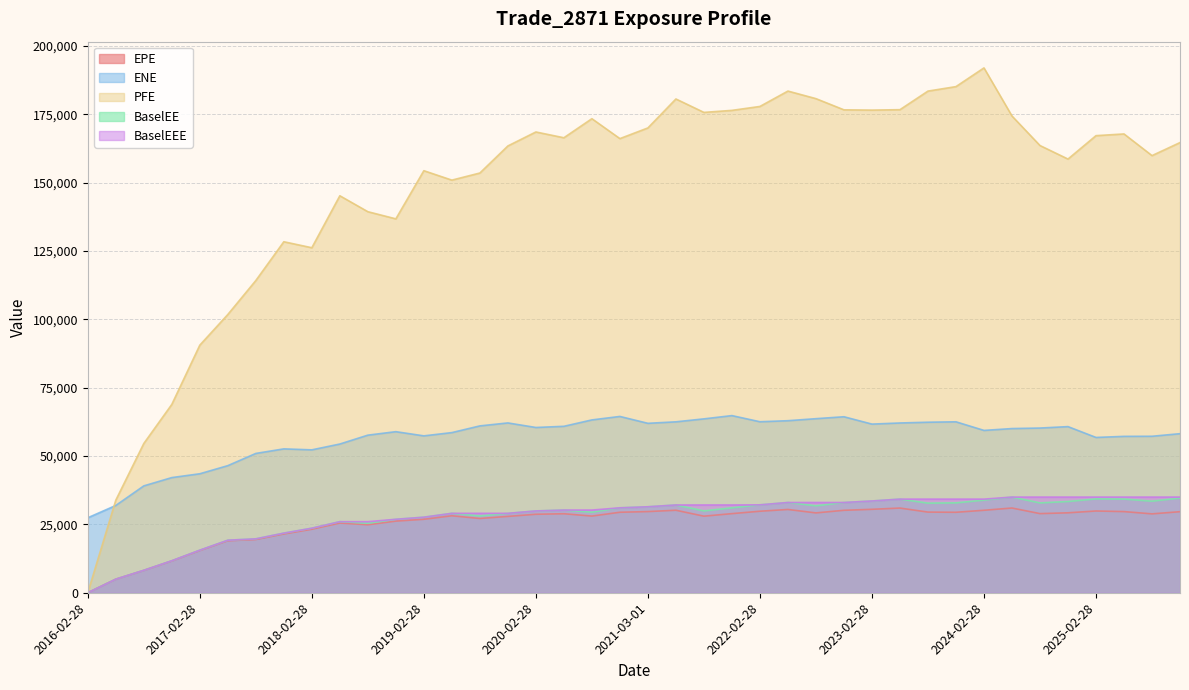

At which label does BaselEE reach its minimum?

2016-02-28